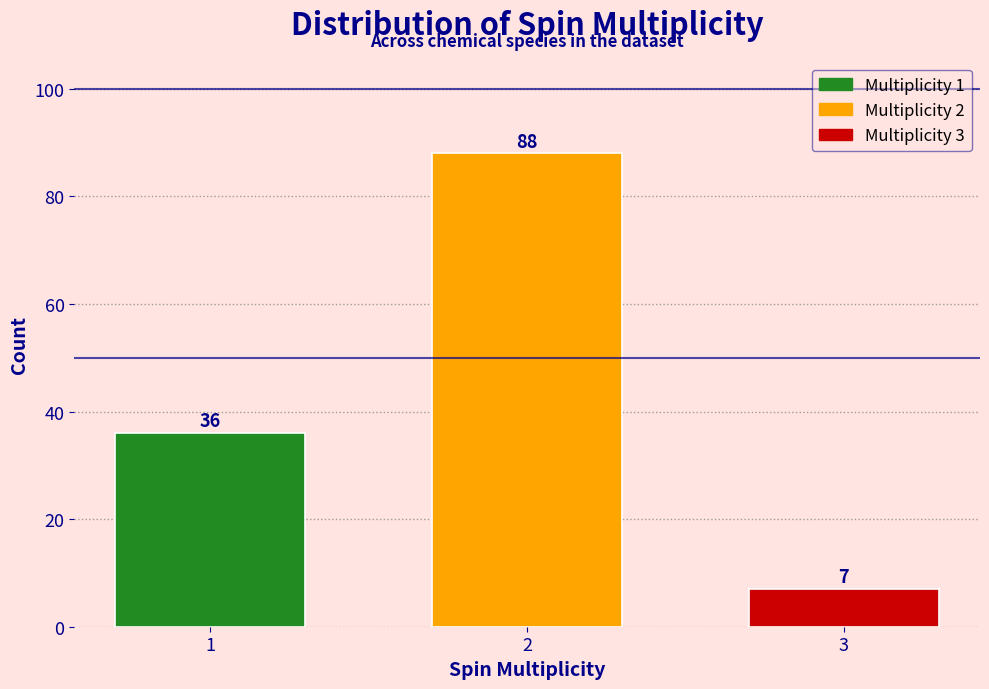

Reading right to left, what are all the values shown in this chart?

7	88	36